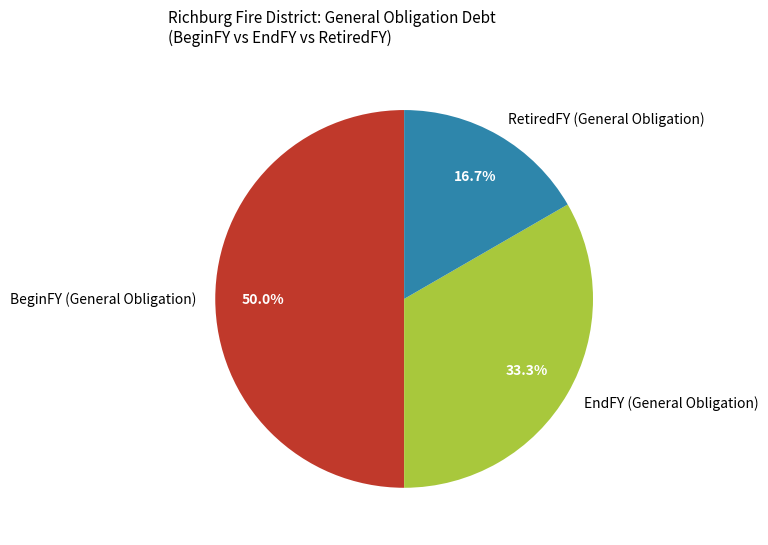

What portion of the pie excludes BeginFY (General Obligation)?

50.0%